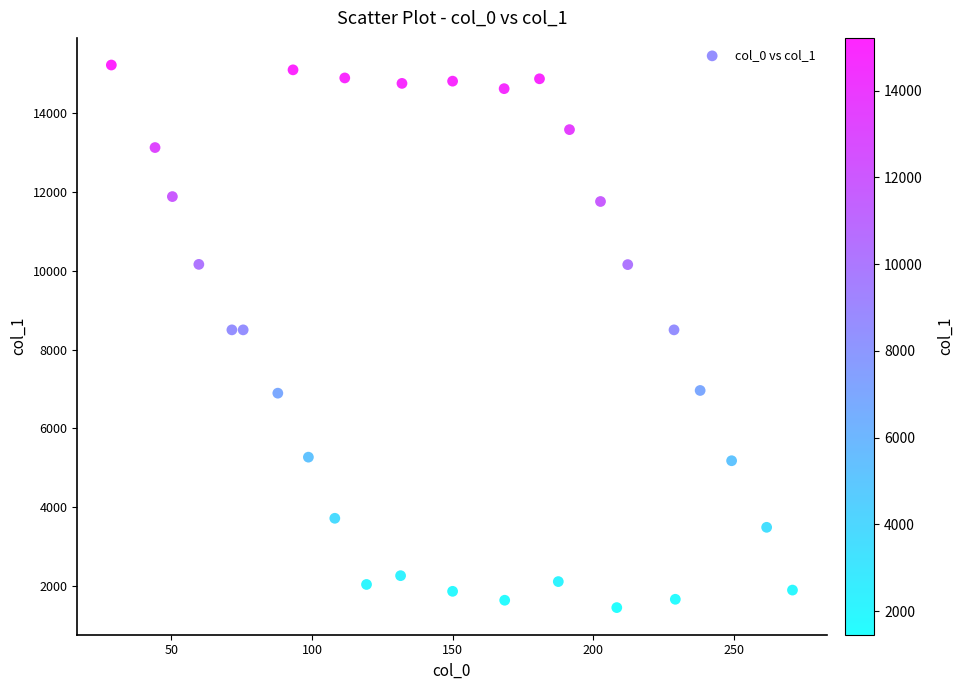

What is the range of Y values (max minus min)?

13765.4